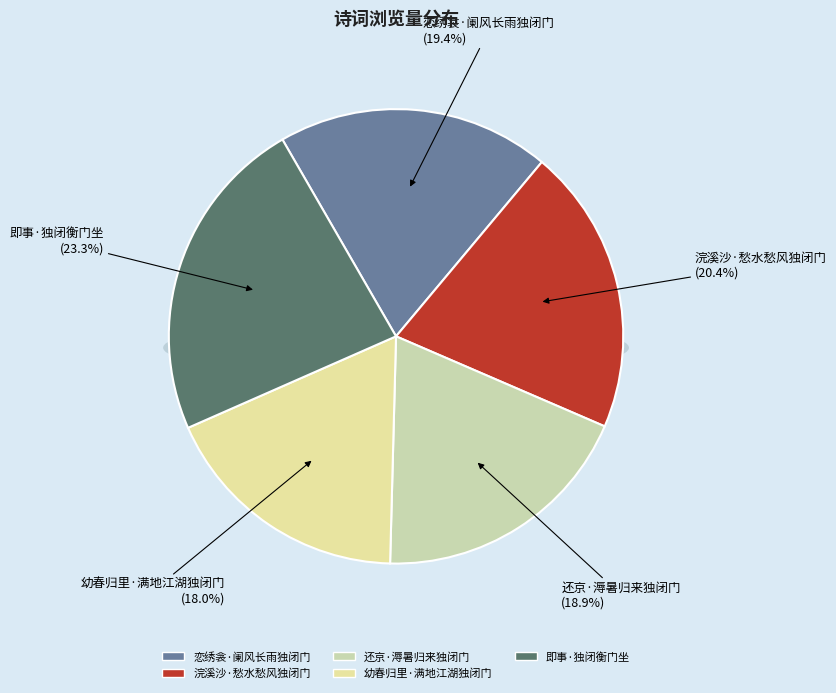

What is the largest slice in the pie chart?

即事·独闭衡门坐